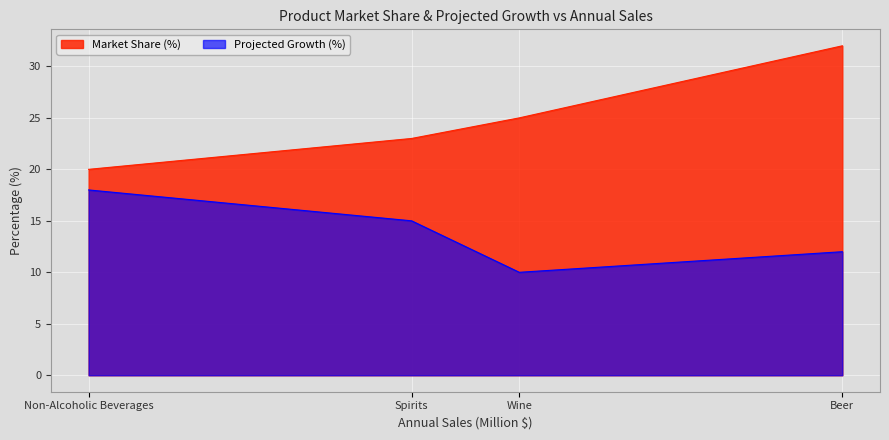

What is the smallest value displayed?

10